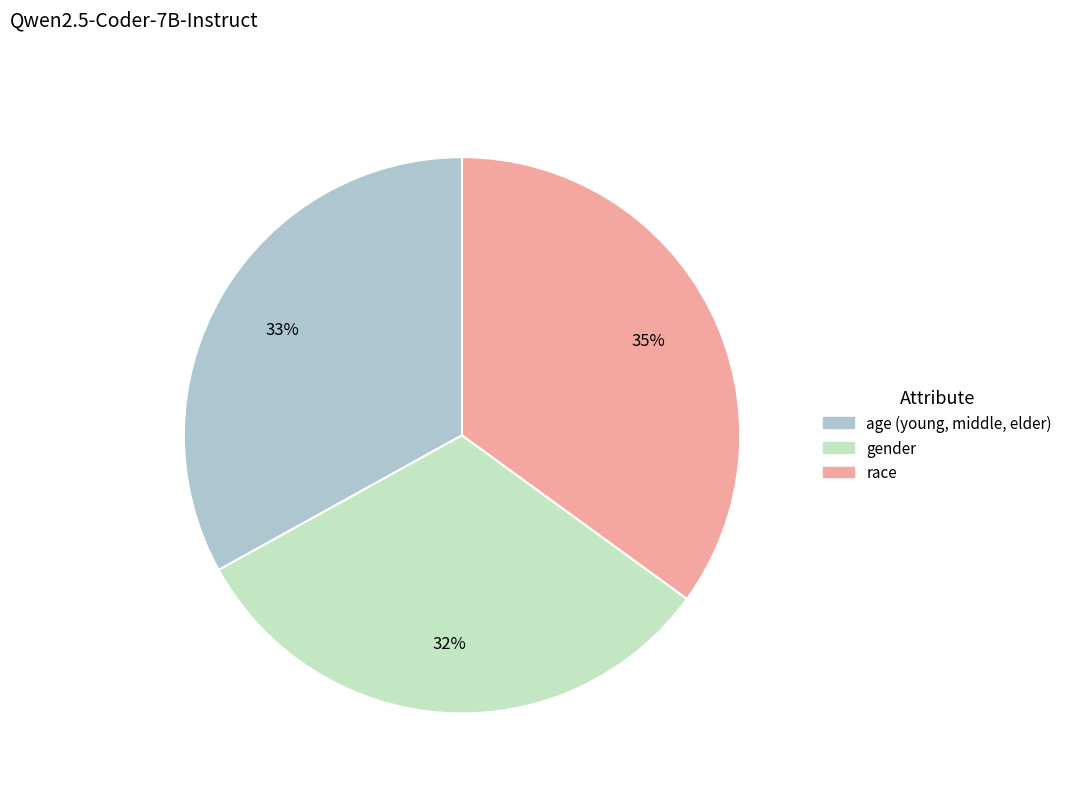

What is the smallest slice in the pie chart?

gender